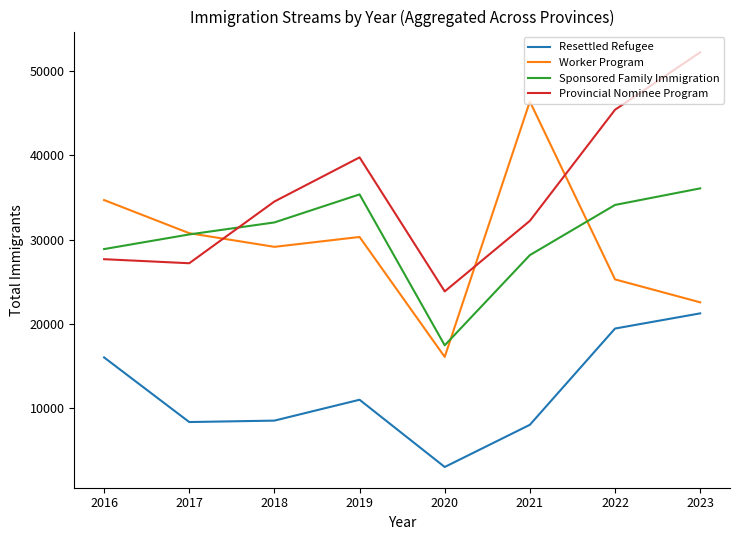

What are all the series names shown in the legend?

Resettled Refugee, Worker Program, Sponsored Family Immigration, Provincial Nominee Program